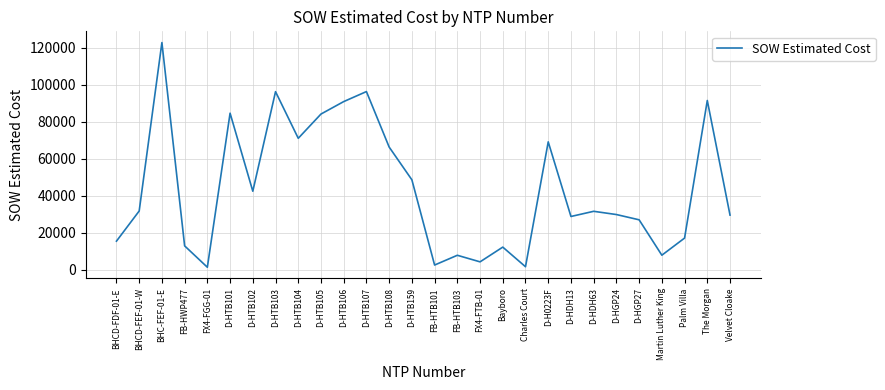

How many interior local peaks (higher than both neighbors) does the data have?

9